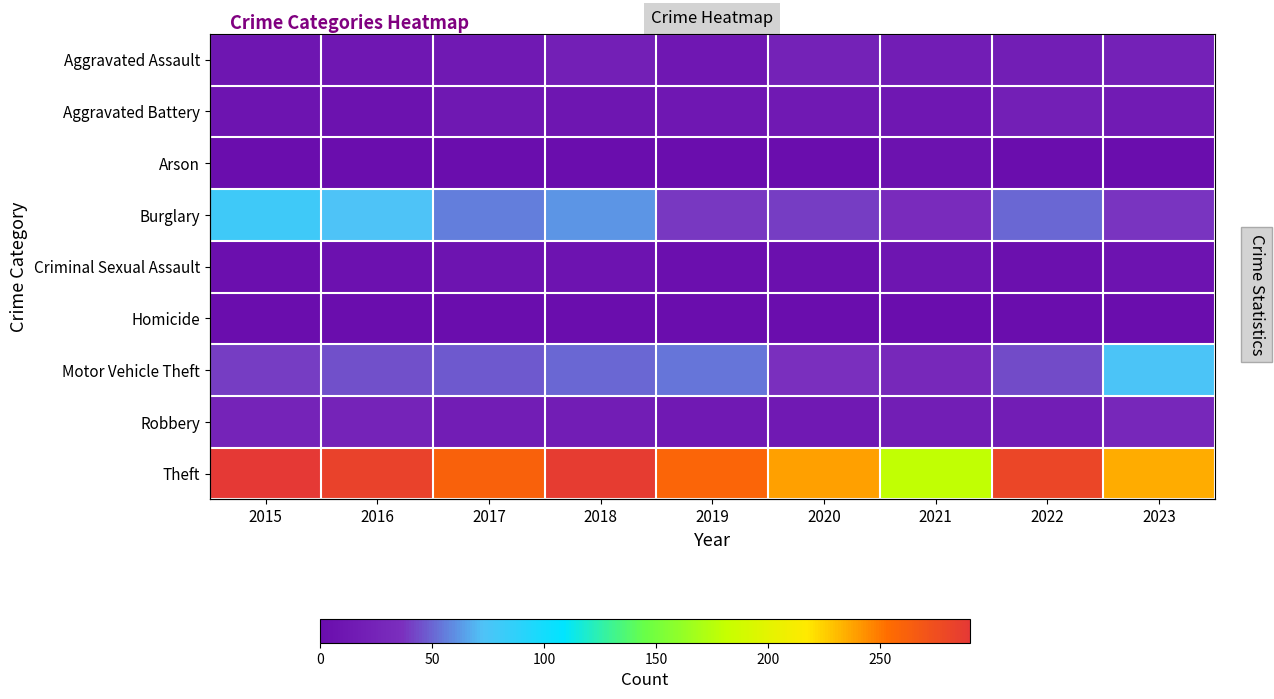

What is the highest value of the Criminal Sexual Assault series?

10